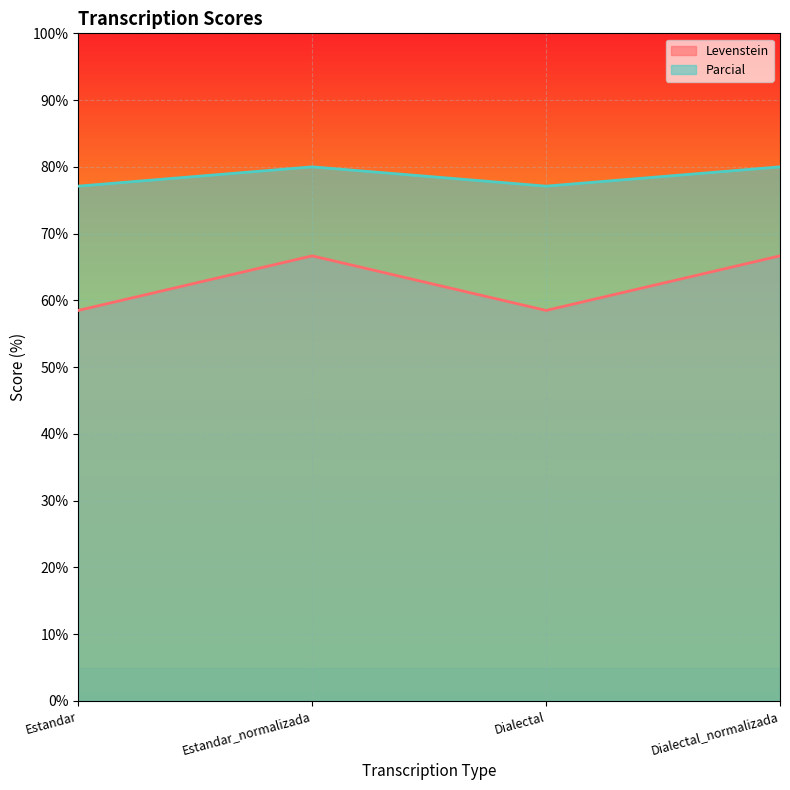

Where does the Levenstein series first go above 66?

Estandar_normalizada